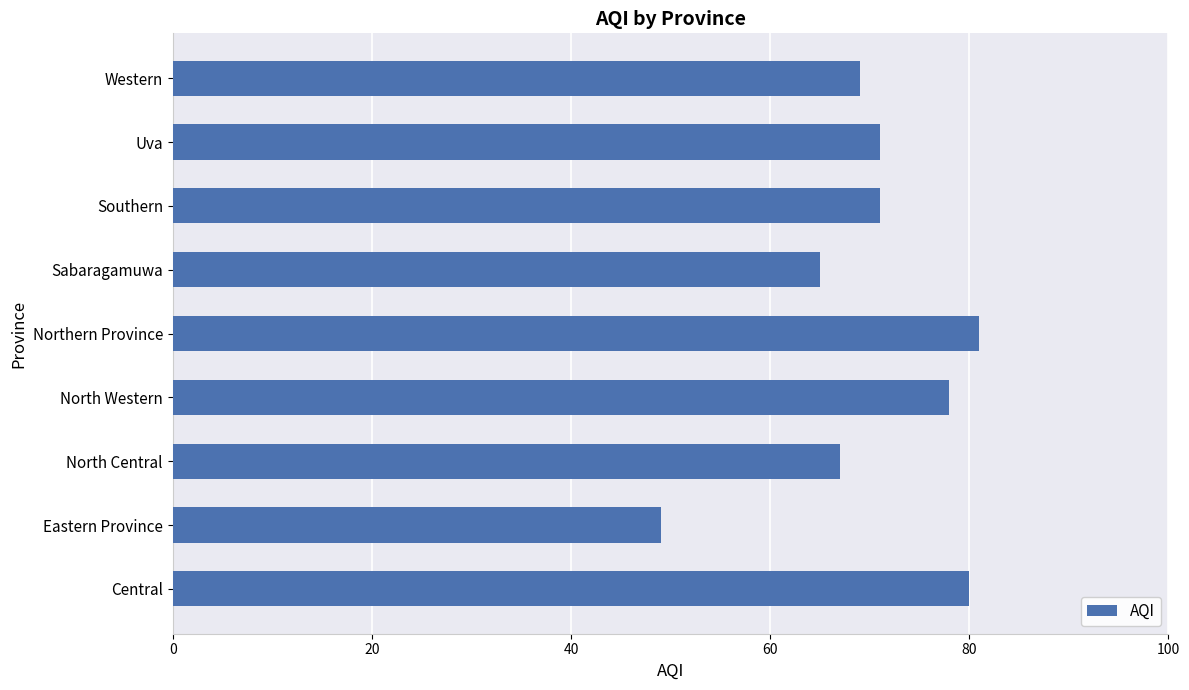

The value at Eastern Province is 31. True or false?

False